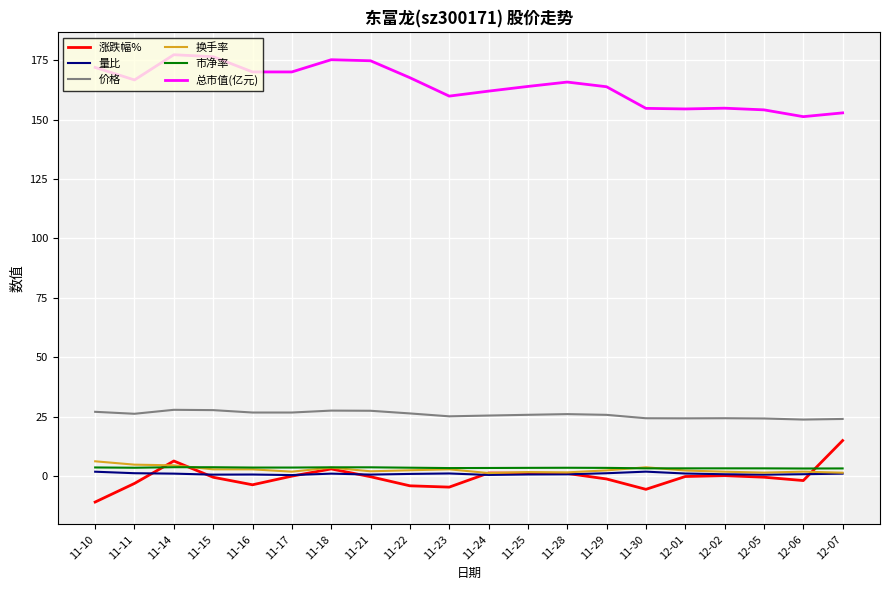

Between 11-14 and 11-29, which series saw the biggest shift?

总市值(亿元)